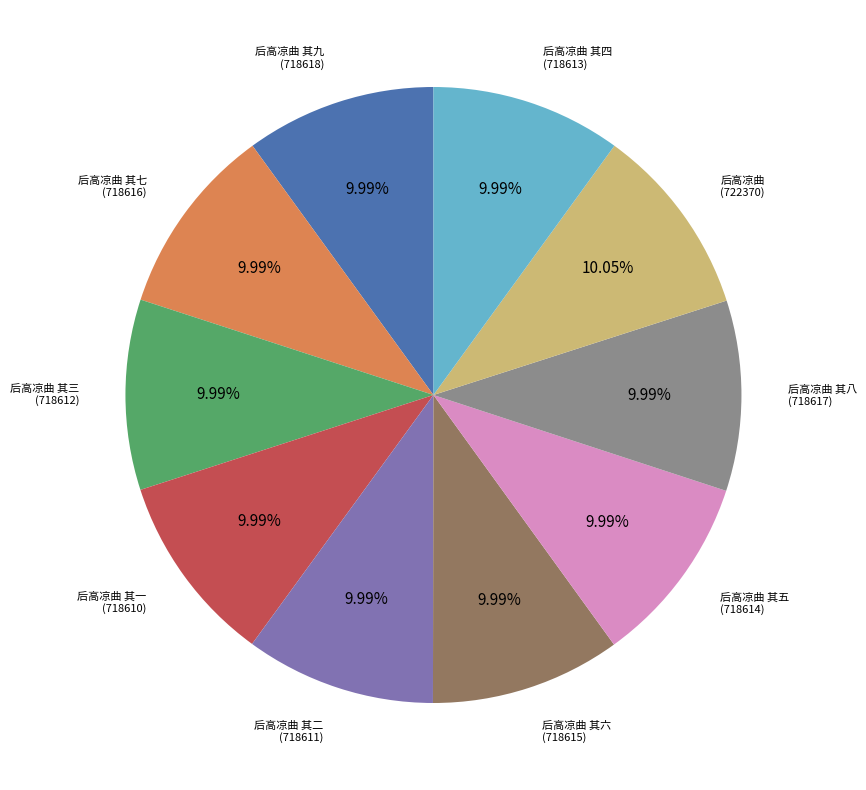

Is it true that 后高凉曲 其九 is 10% of the pie?

True